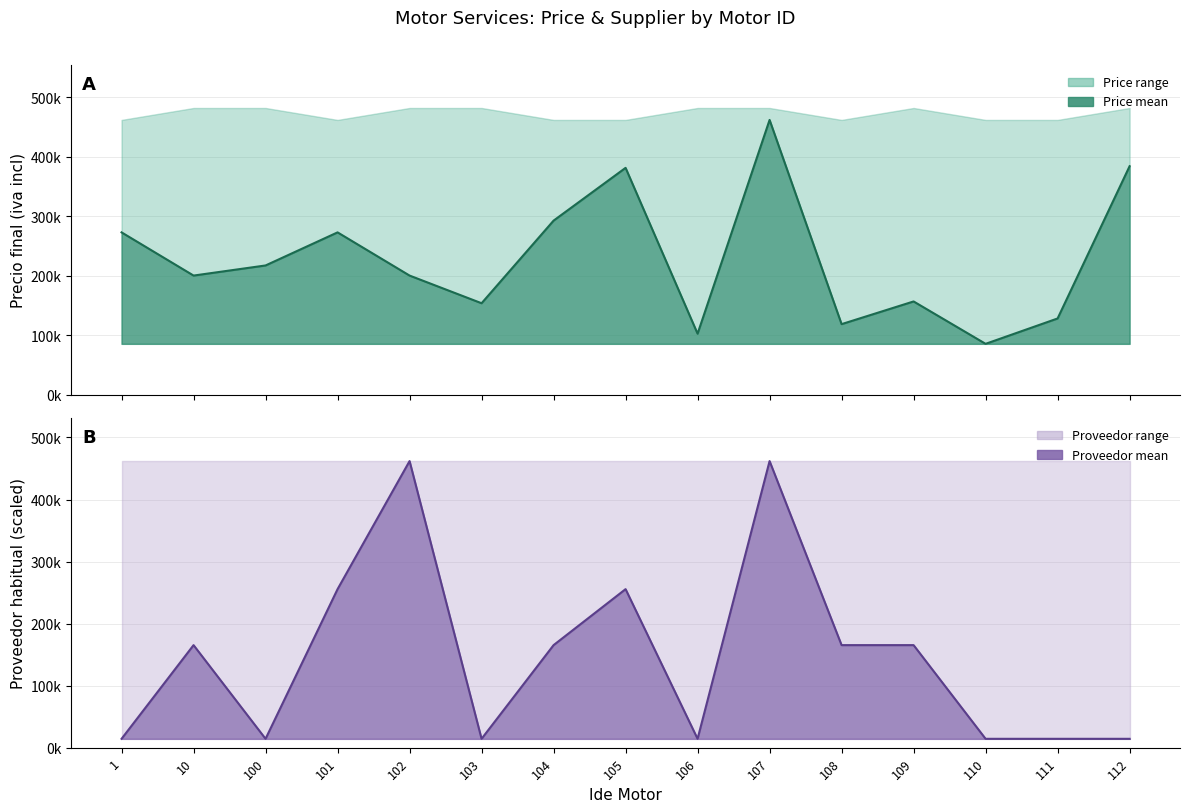

True or false: Proveedor mean line has a value of 165311.3 at 104.

True